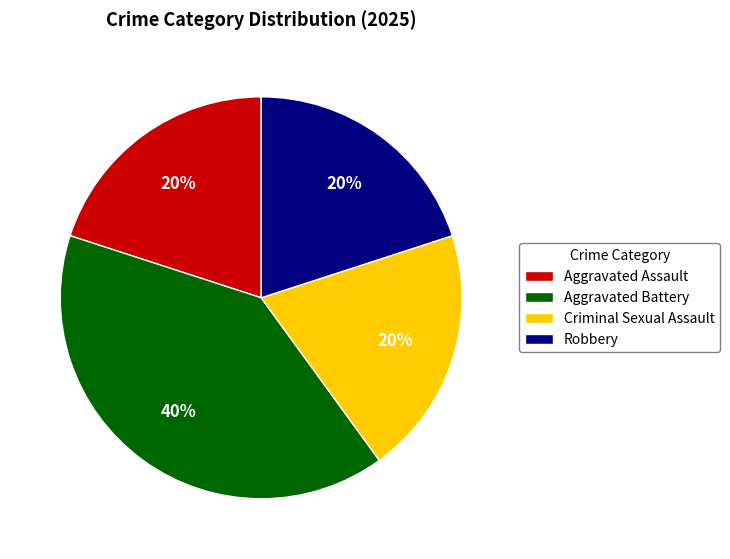

Is it true that Aggravated Assault is 20% of the pie?

True